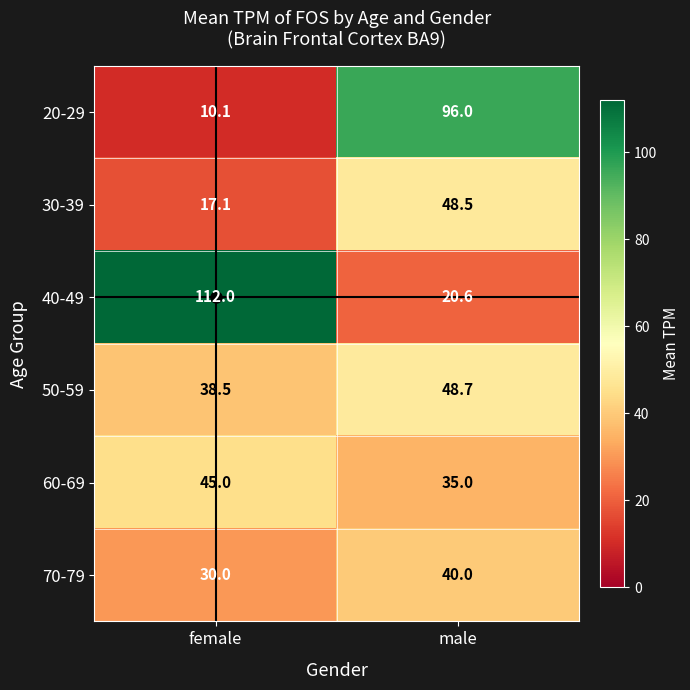

At which category is the sum across all series the highest?

male